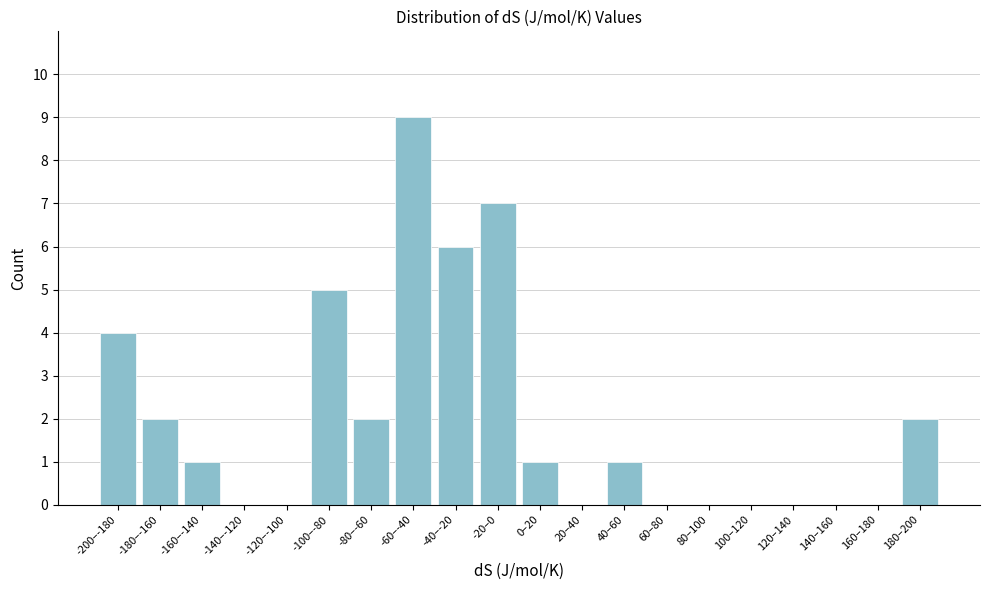

Reading left to right, transcribe all the data shown in this chart.

-200–-180=4	-180–-160=2	-160–-140=1	-140–-120=0	-120–-100=0	-100–-80=5	-80–-60=2	-60–-40=9	-40–-20=6	-20–0=7	0–20=1	20–40=0	40–60=1	60–80=0	80–100=0	100–120=0	120–140=0	140–160=0	160–180=0	180–200=2